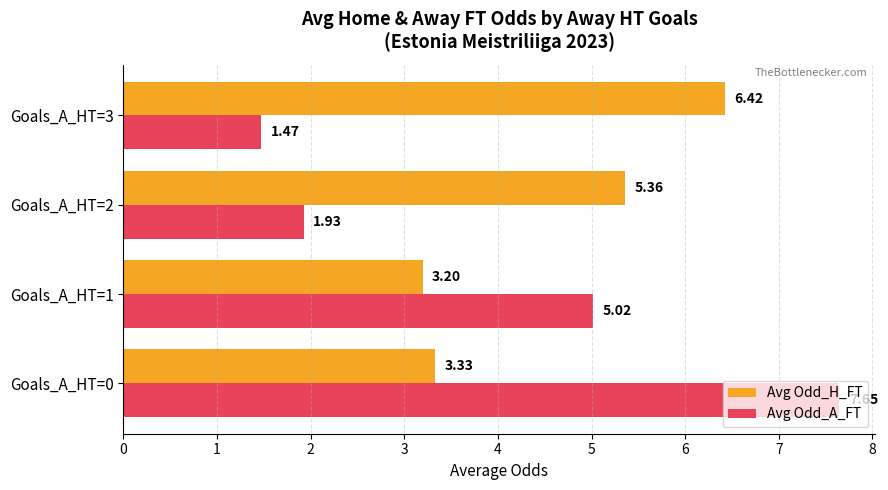

Which label corresponds to the smallest value in the chart?

Goals_A_HT=3